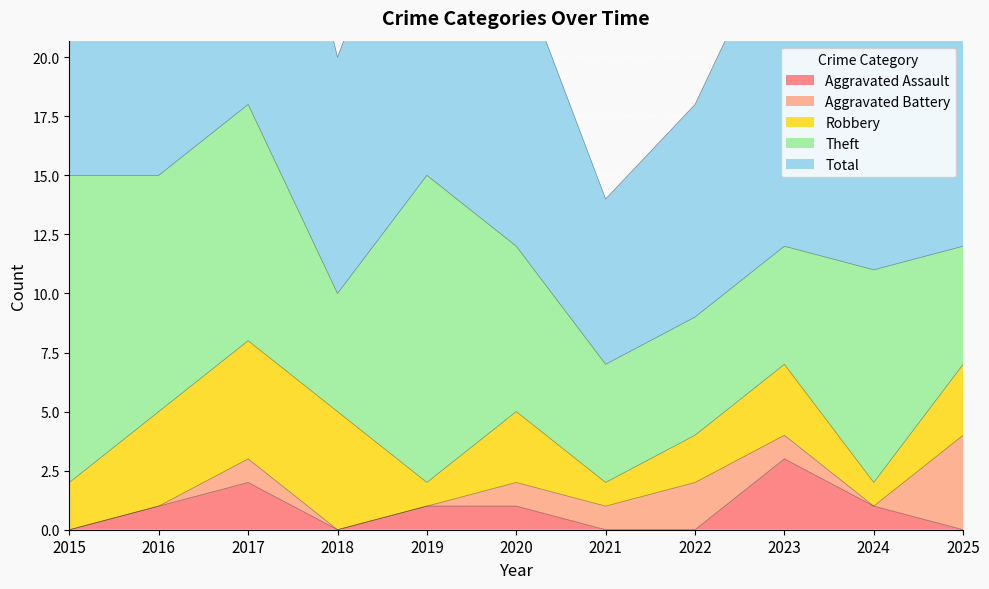

What is the highest value of the Robbery series?

5